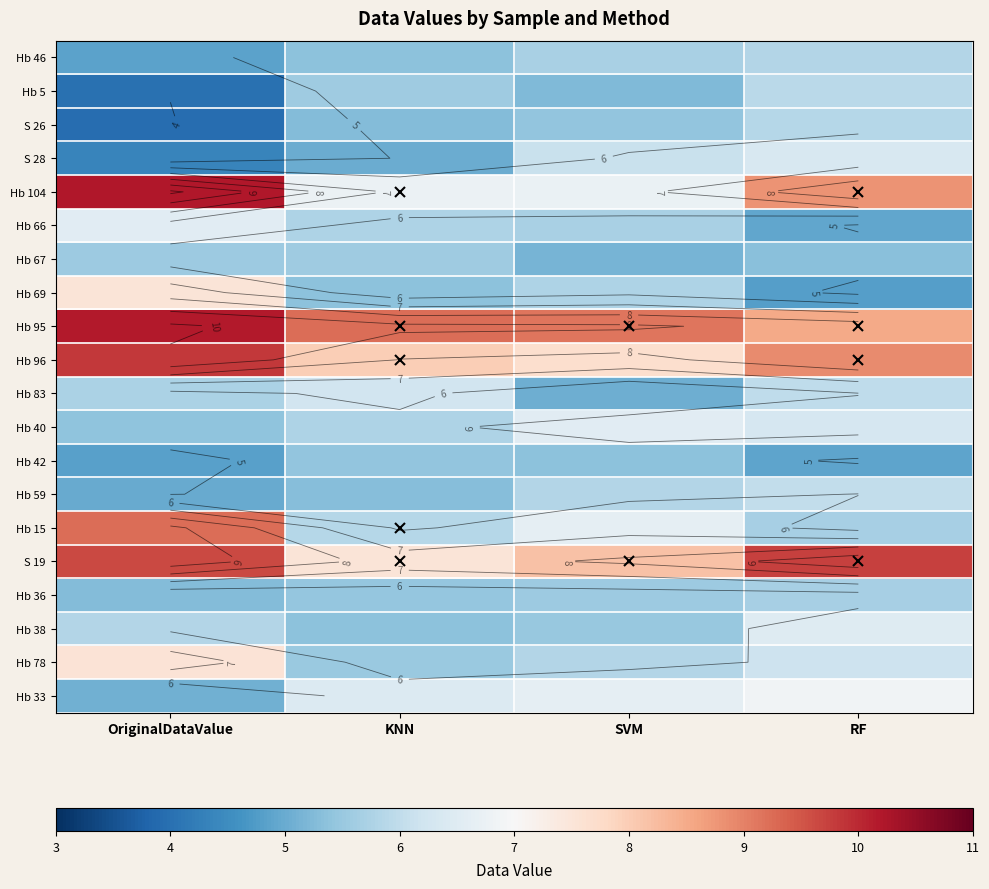

What is the spread (max minus min) of values at RF?

4.9